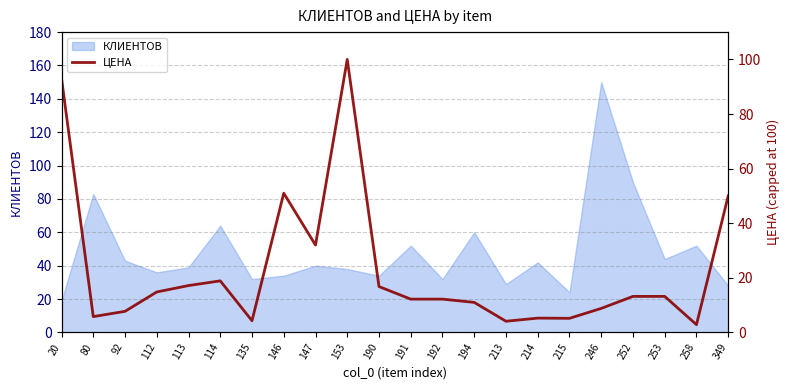

True or false: КЛИЕНТОВ has a value of 79 at 253.

False